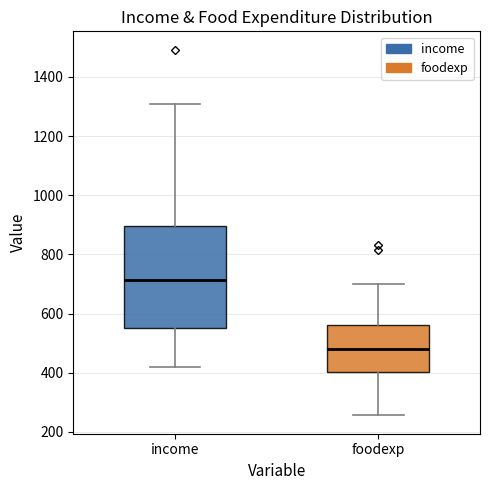

Where does the median line of the box for income sit on the y-axis? The values are not printed on the chart, so give them approximately, as read against the axis.

720